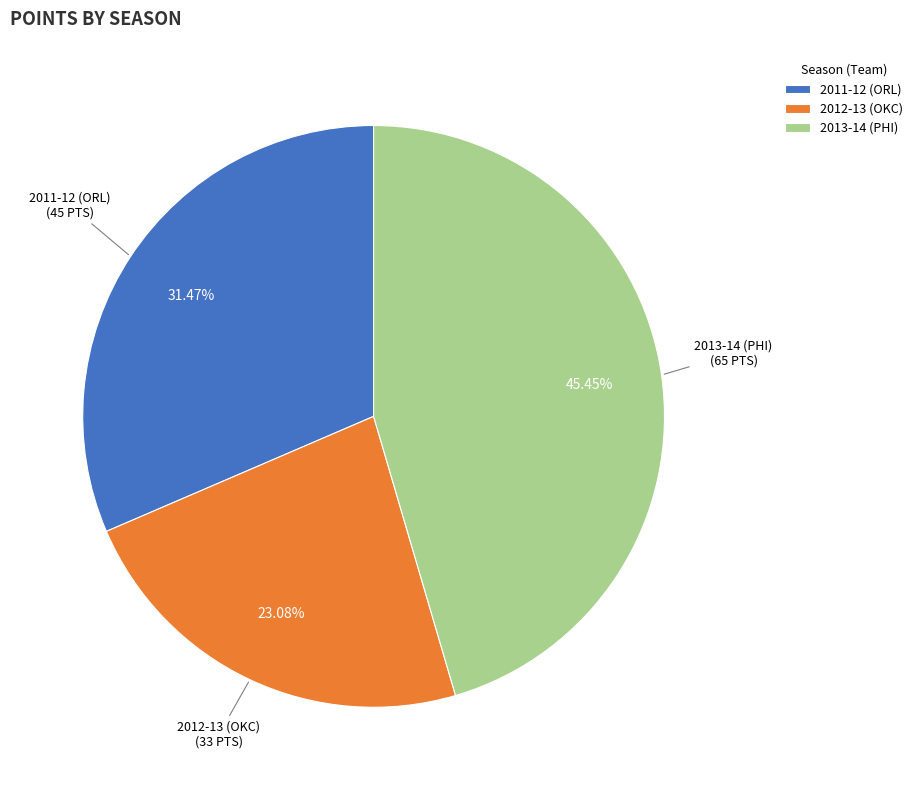

To the nearest percent, what portion does 2012-13 (OKC) represent?

23%